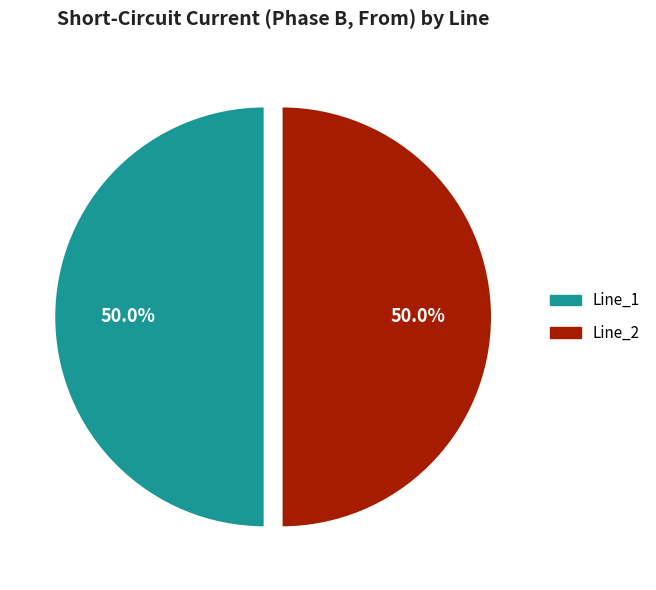

Approximately how many times larger is the value at Line_2 compared to Line_1?

1.0